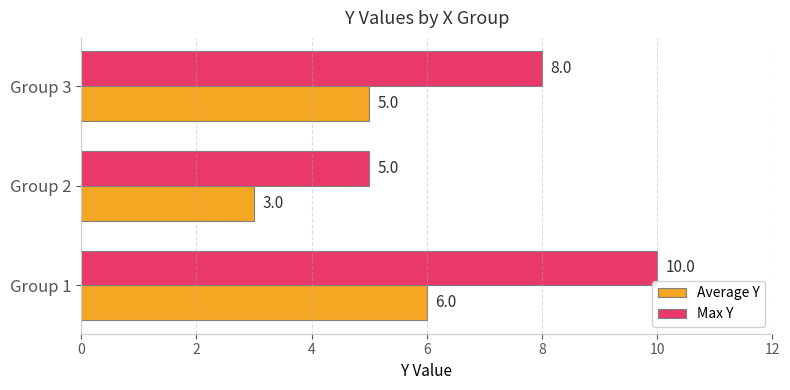

True or false: Max Y has a value of 5 at Group 3.

False